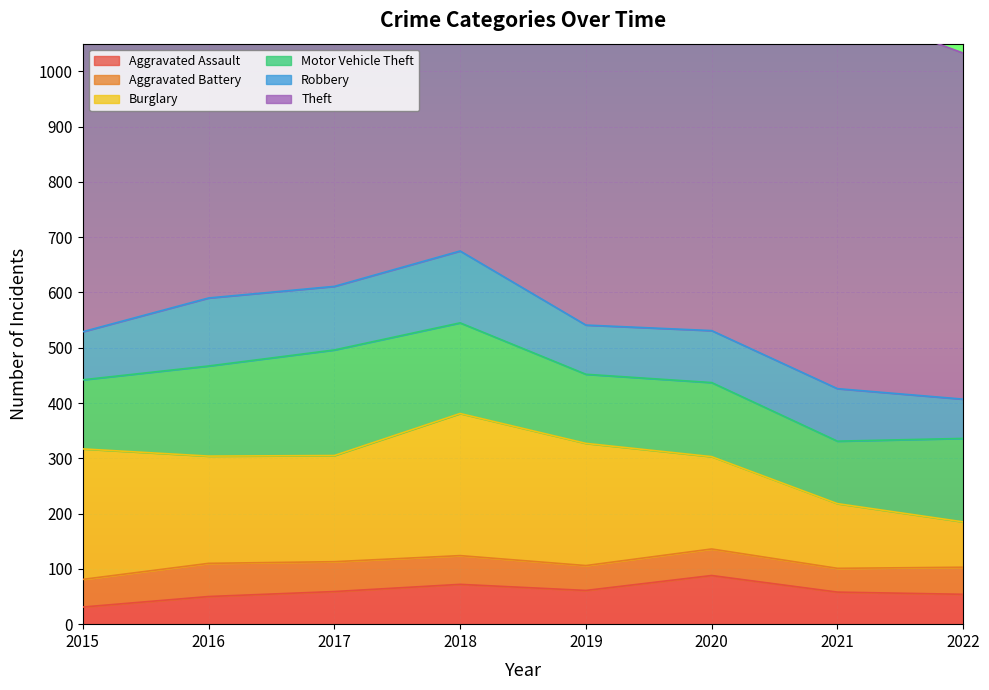

At which category is the sum across all series the highest?

2017